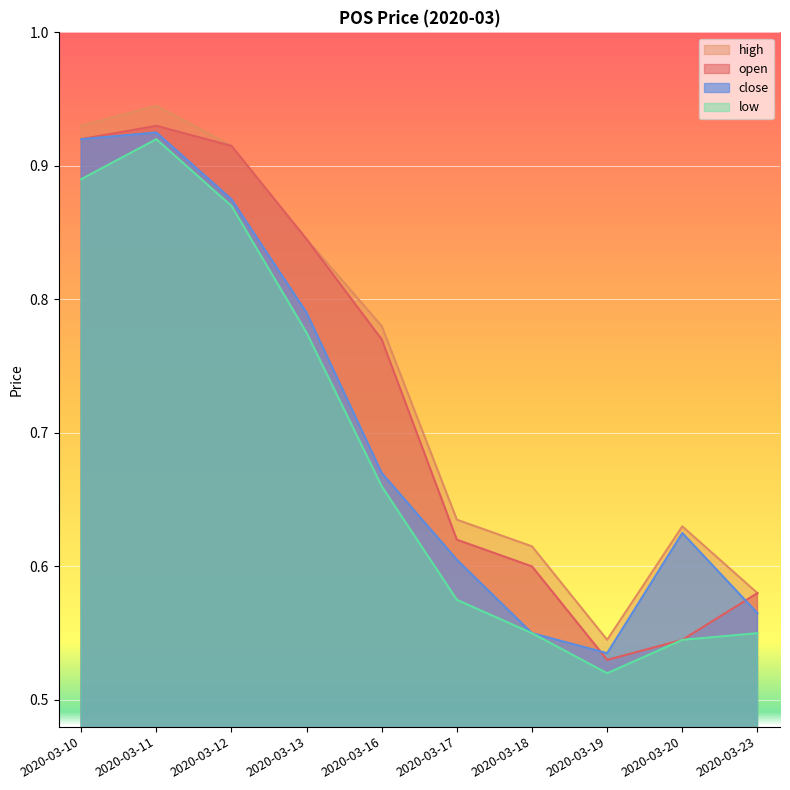

What is the sum of the close values at 2020-03-18 and 2020-03-17?

1.2